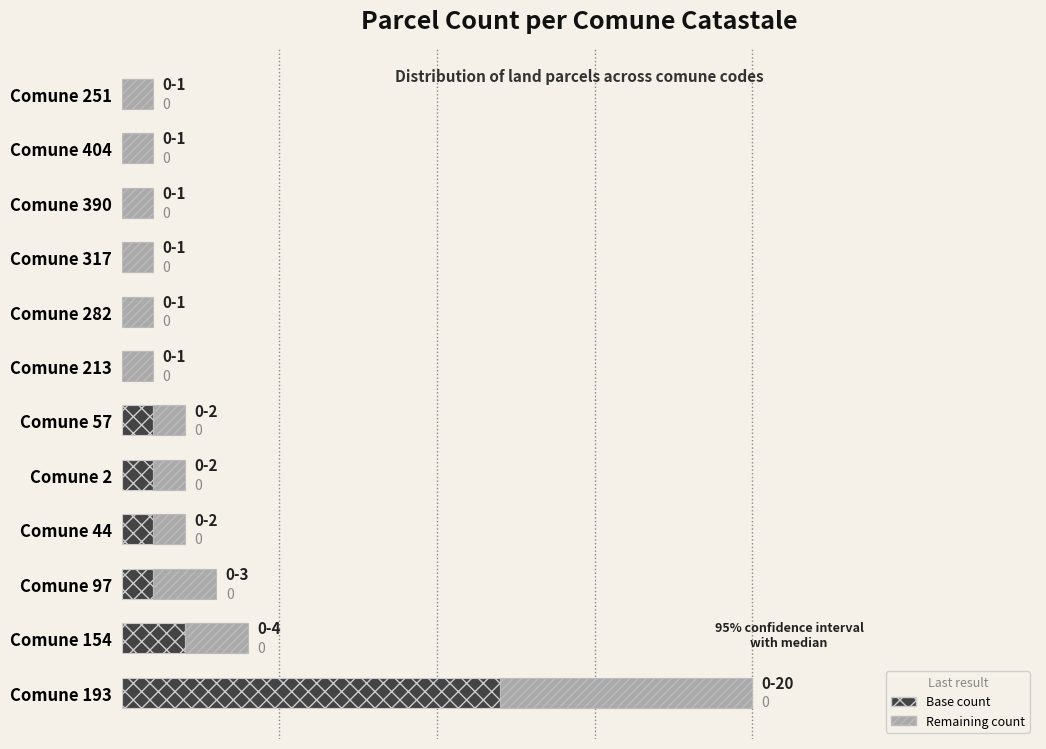

What are all the series names shown in the legend?

Base count, Remaining count